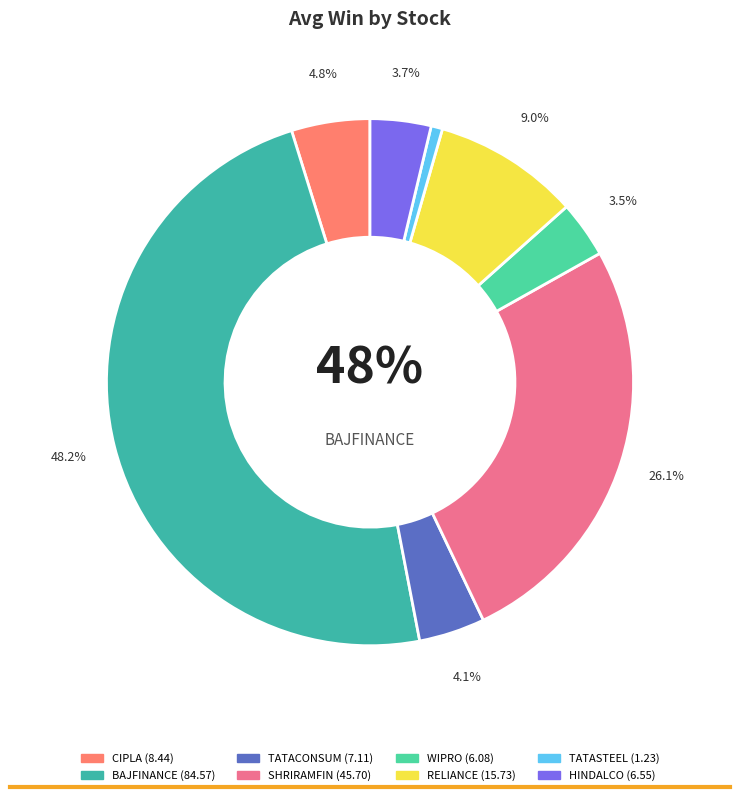

The TATASTEEL slice represents 11% of the pie. True or false?

False